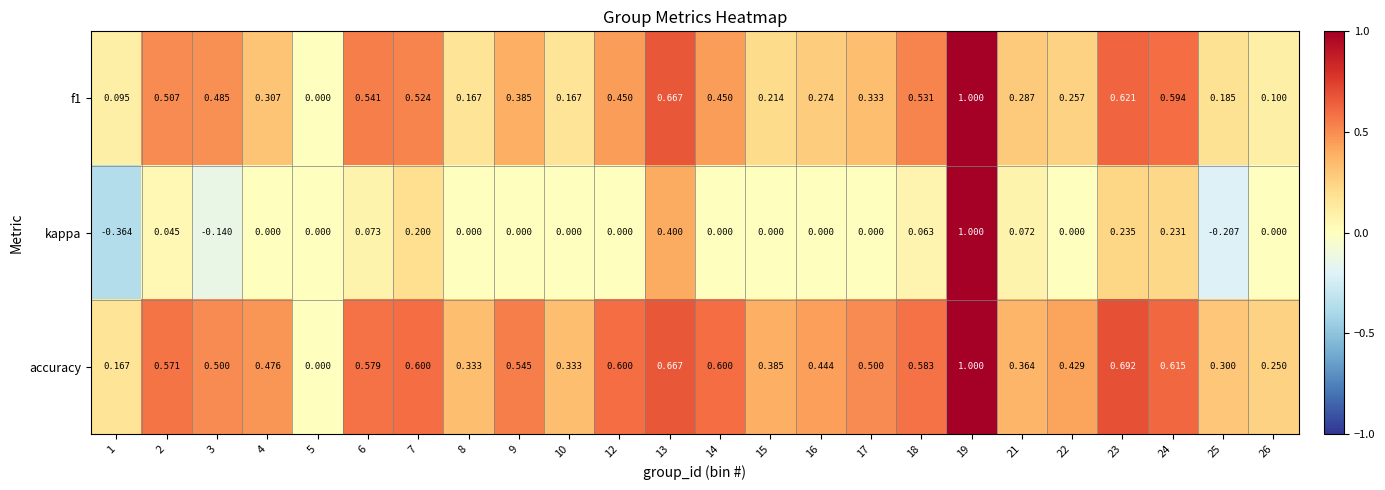

Is the value of kappa at 16 greater than the value of f1 at 25?

No